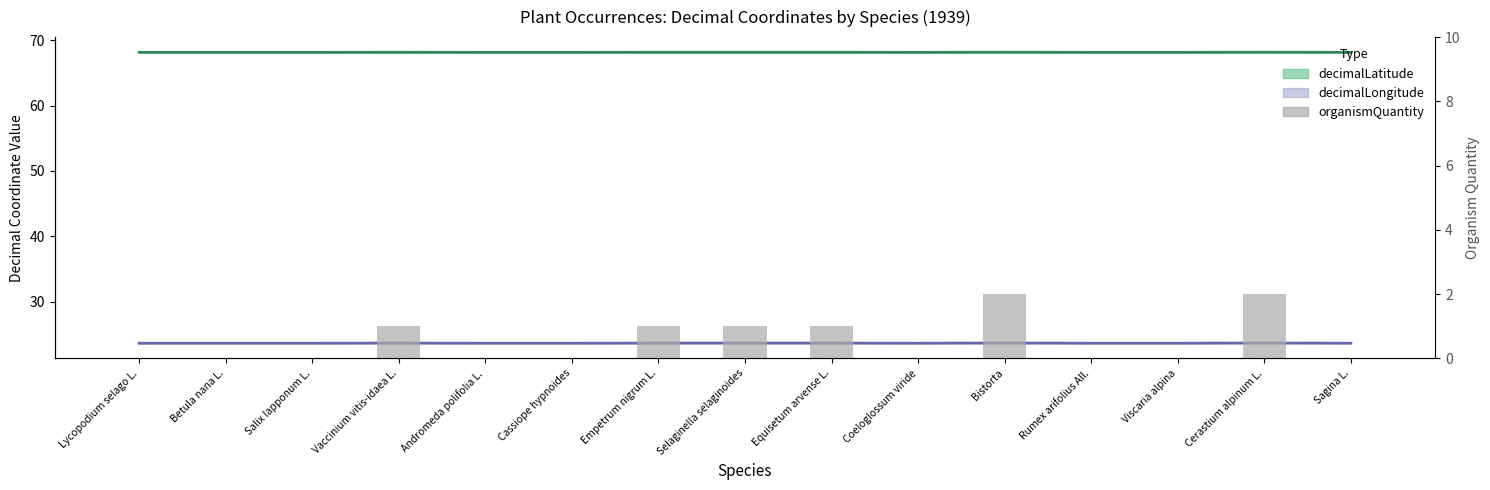

What is the average value?

1